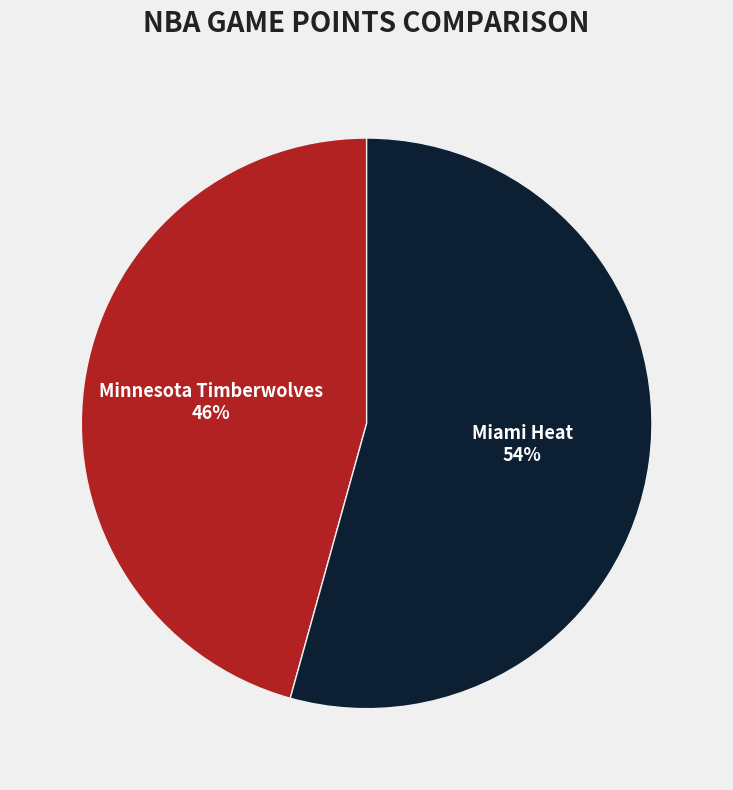

What is the smallest slice in the pie chart?

Minnesota Timberwolves